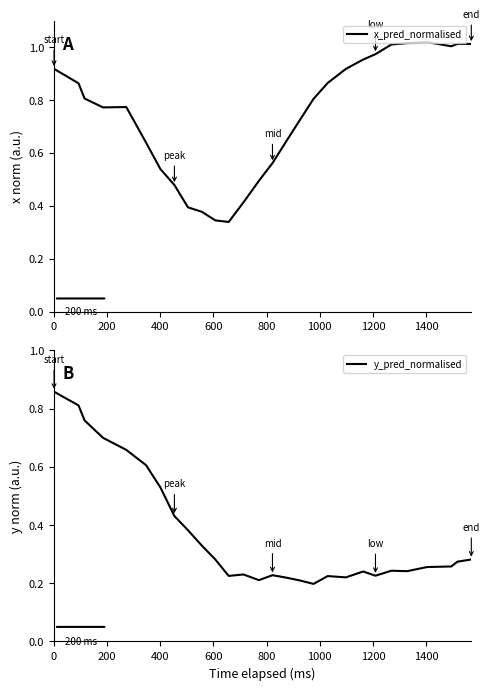

Which series has the widest spread of values?

x_pred_normalised